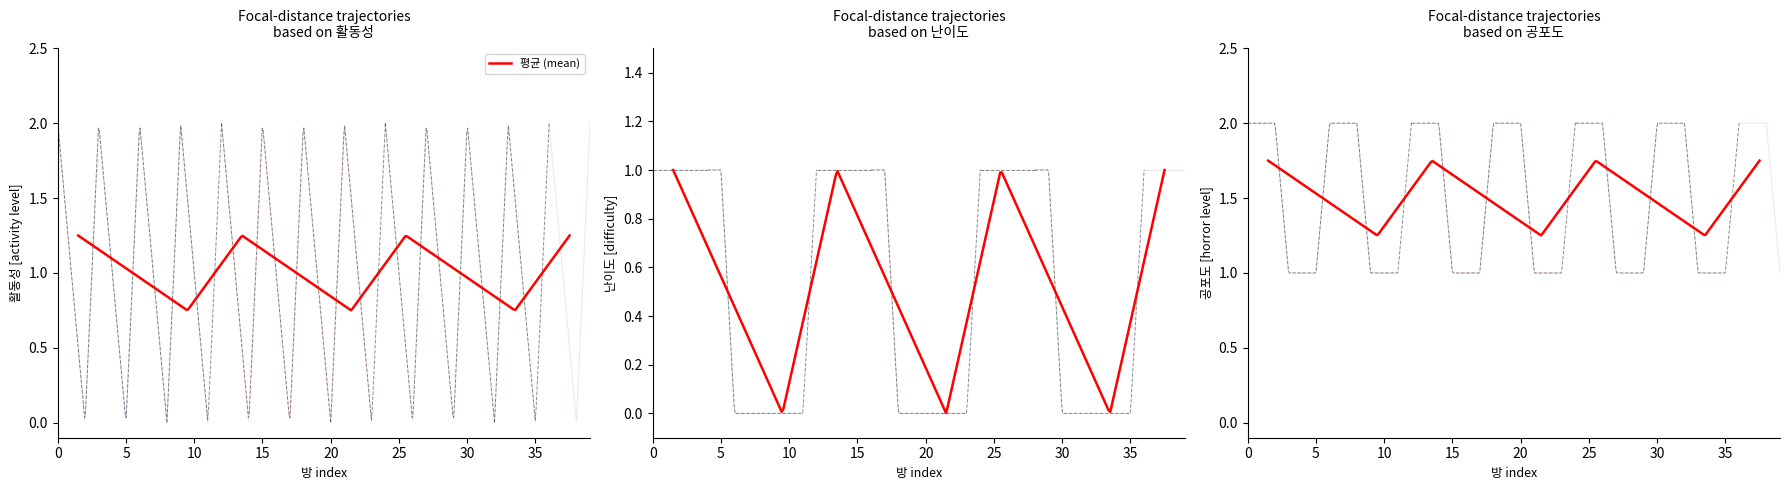

At how many categories does at least one series exceed 0?

40